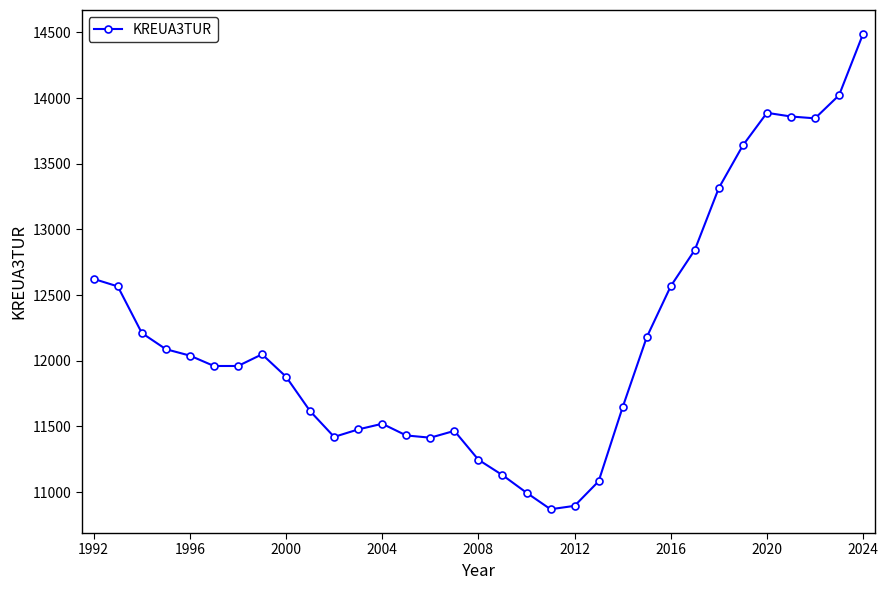

What is the value of the 21st point from the left?

10895